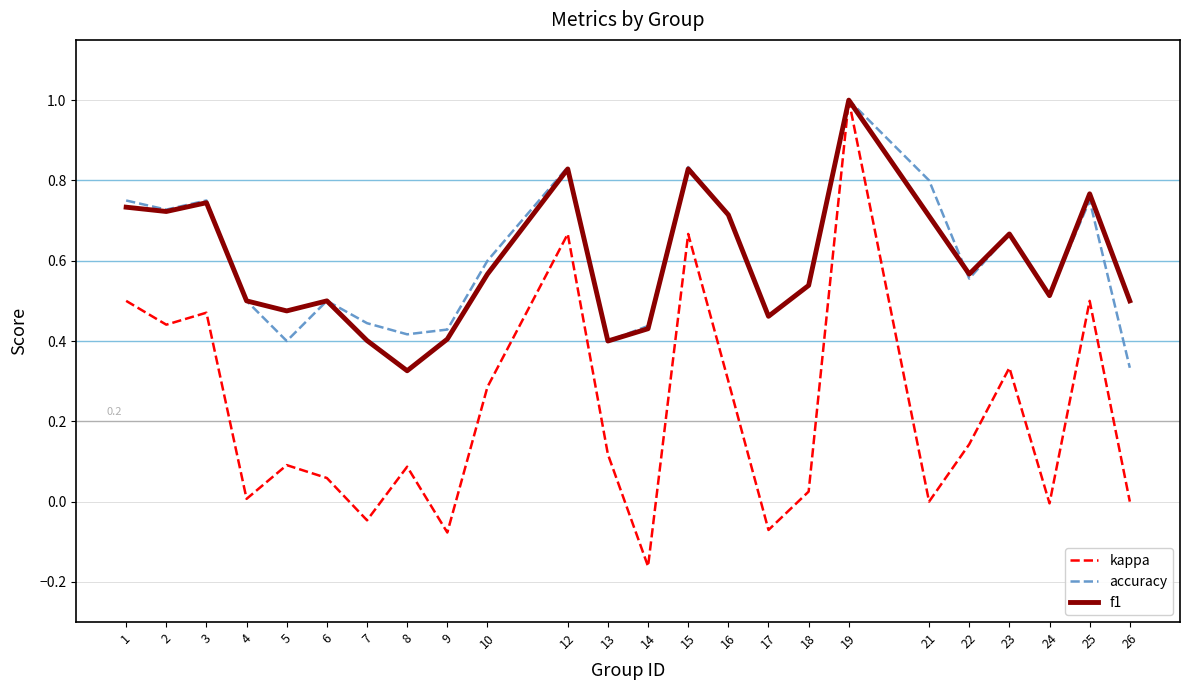

True or false: kappa has a value of 0.0 at 6.

False